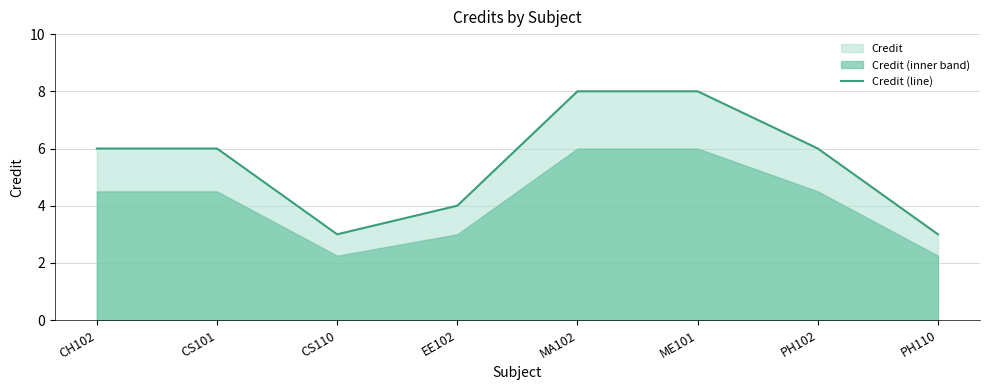

Does the chart display data point markers on the line(s)?

No